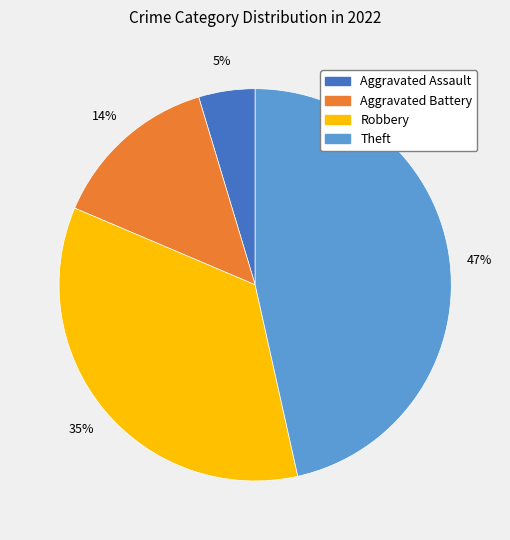

Is there any slice that represents more than half of the pie?

No